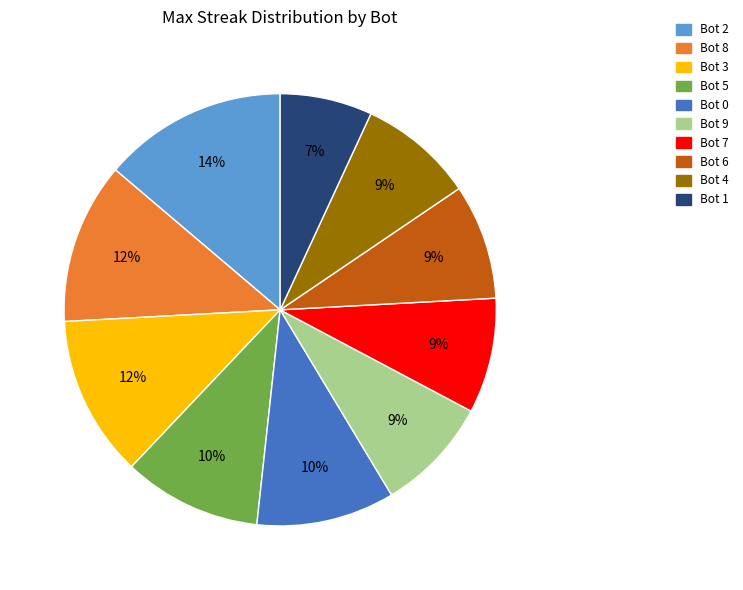

To the nearest percent, what is the difference between the largest and smallest slice percentages?

7%